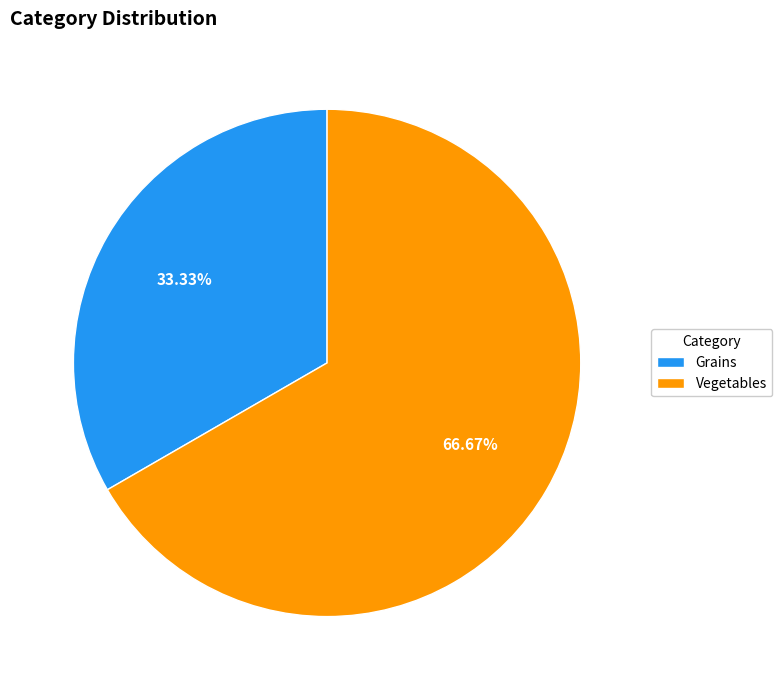

To the nearest percent, what portion does Vegetables represent?

67%